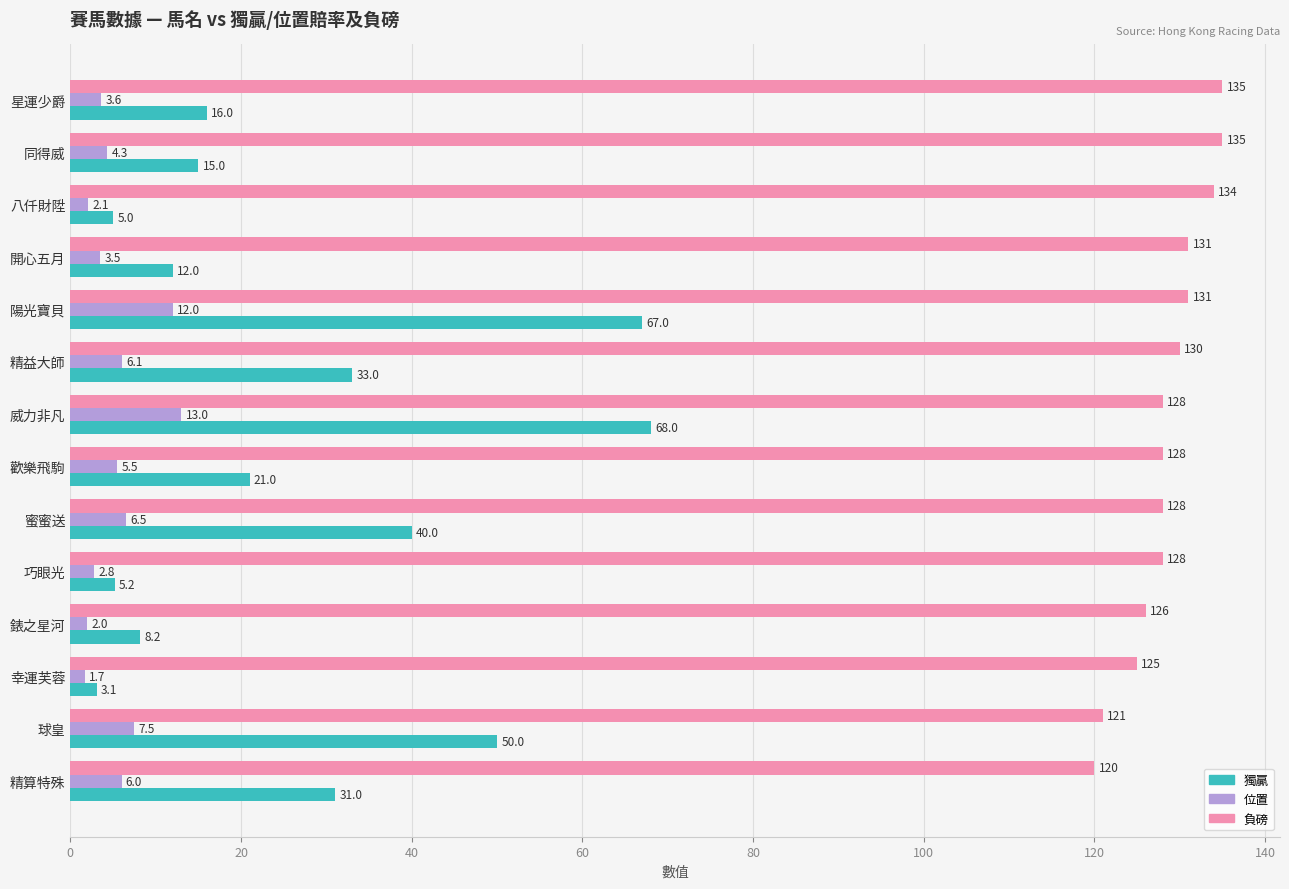

What is the lowest value of the 位置 series?

1.7